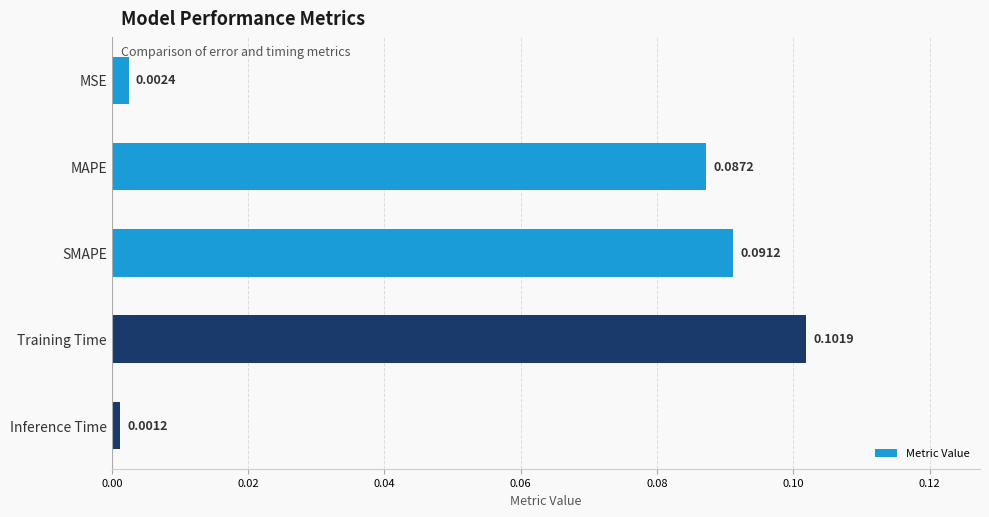

What is the label of the 1st bar from the bottom?

Inference Time